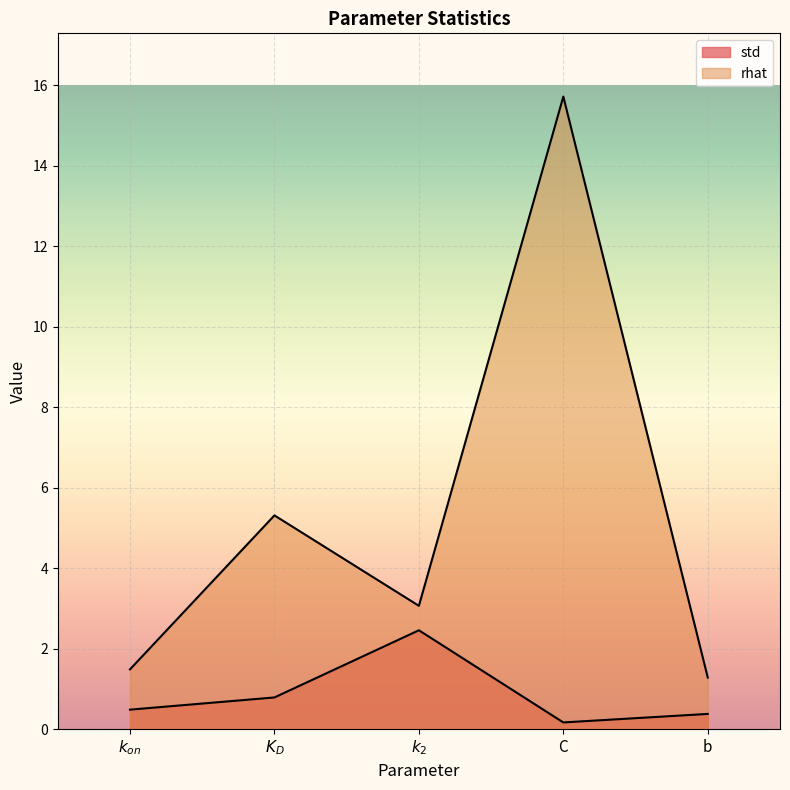

Is it true that std equals 0.5 at $k_{on}$?

True